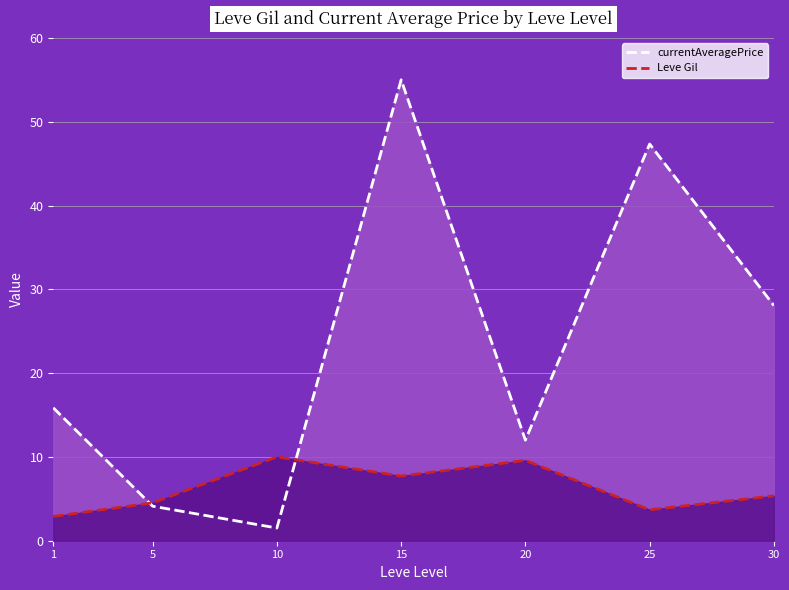

How many interior local valleys does the Leve Gil series have?

2